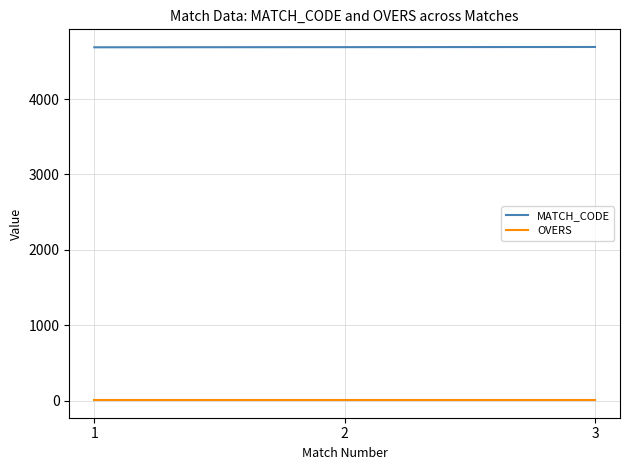

Rank the series by their maximum value, from lowest to highest.

OVERS, MATCH_CODE